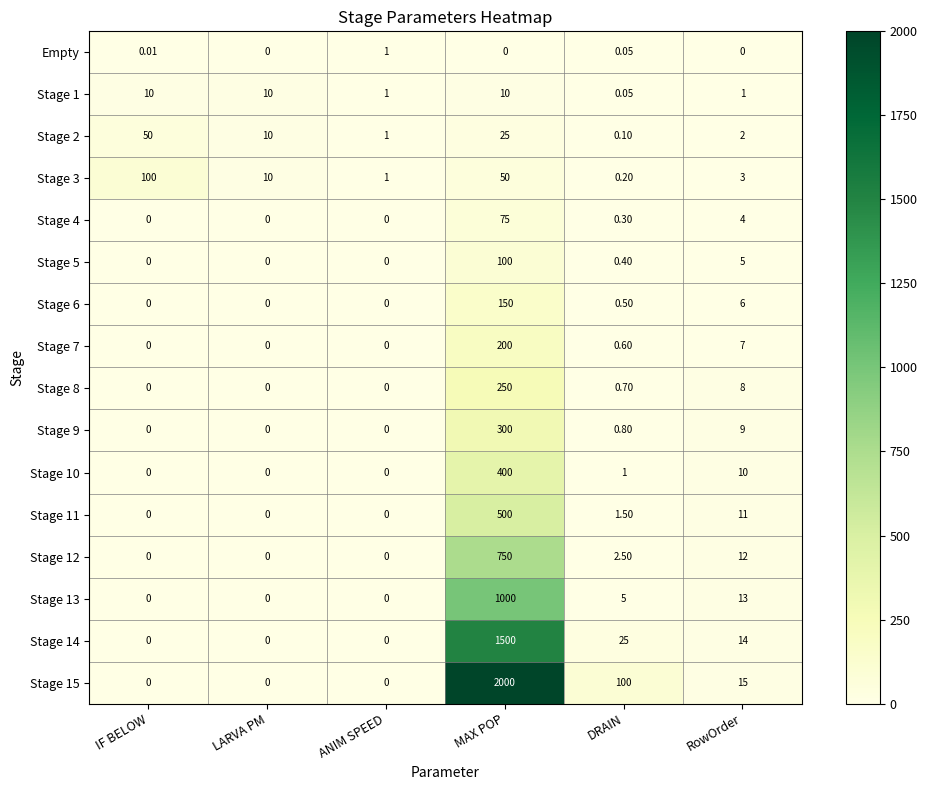

Which series has the widest spread of values?

Stage 15